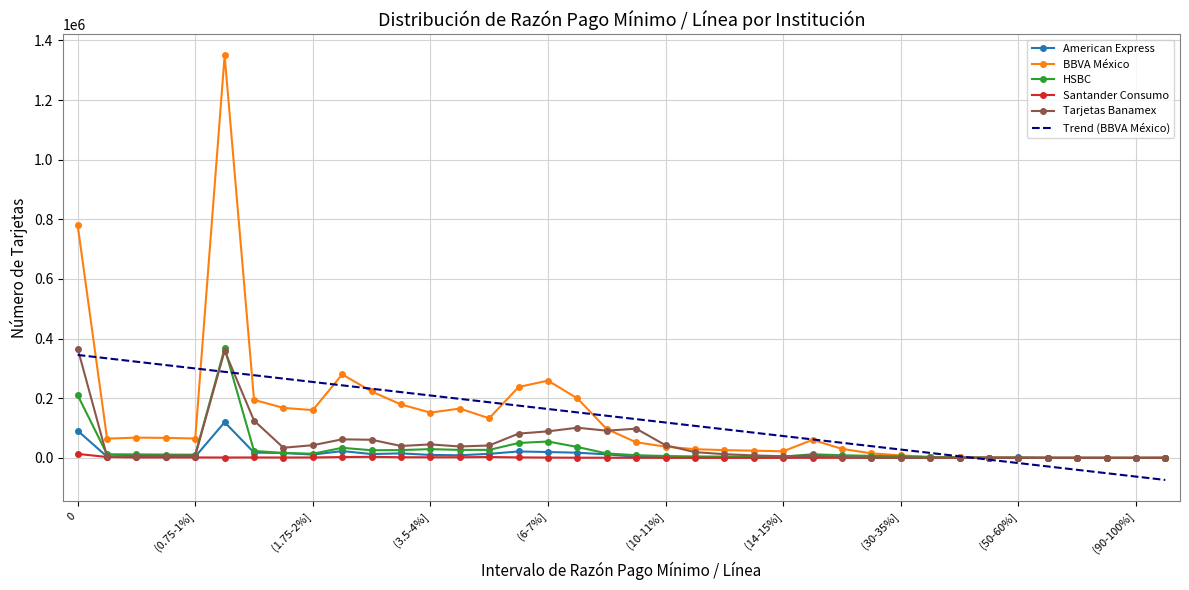

What is the maximum value shown in the chart?

1349586.0